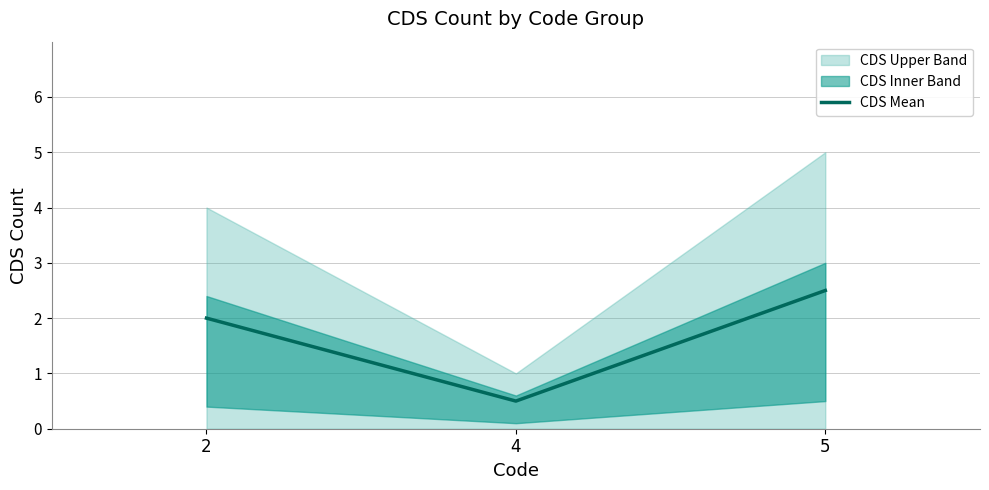

List the labels in order of value, largest first.

5, 2, 4